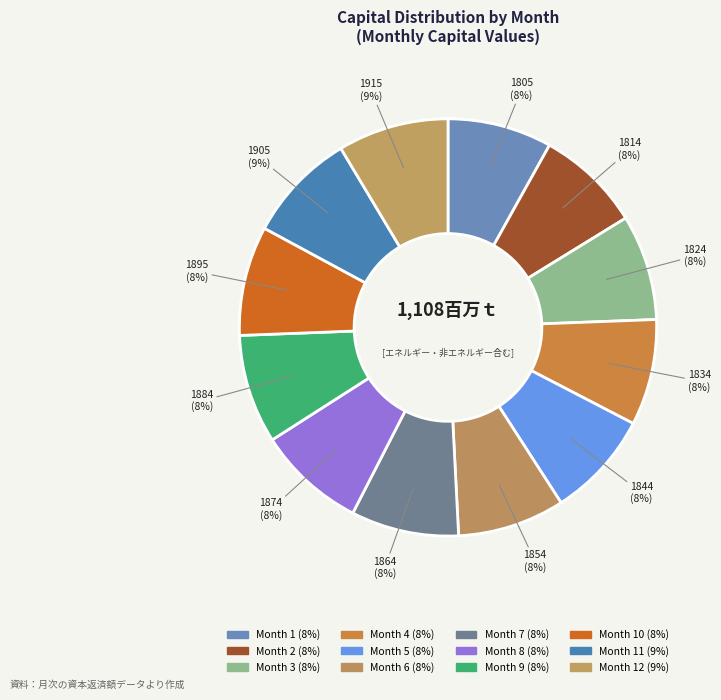

Count the number of slices in the pie.

12